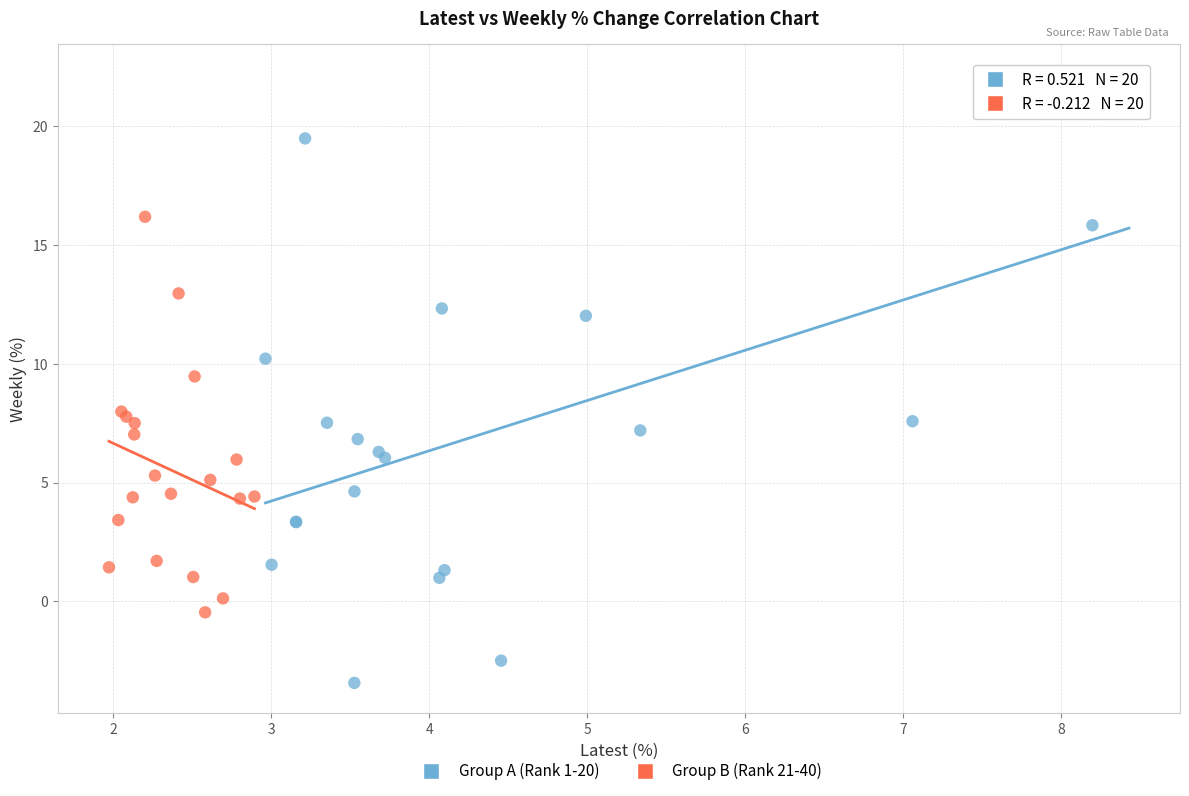

Which series has the largest Y range (max minus min)?

Group A (Rank 1-20)